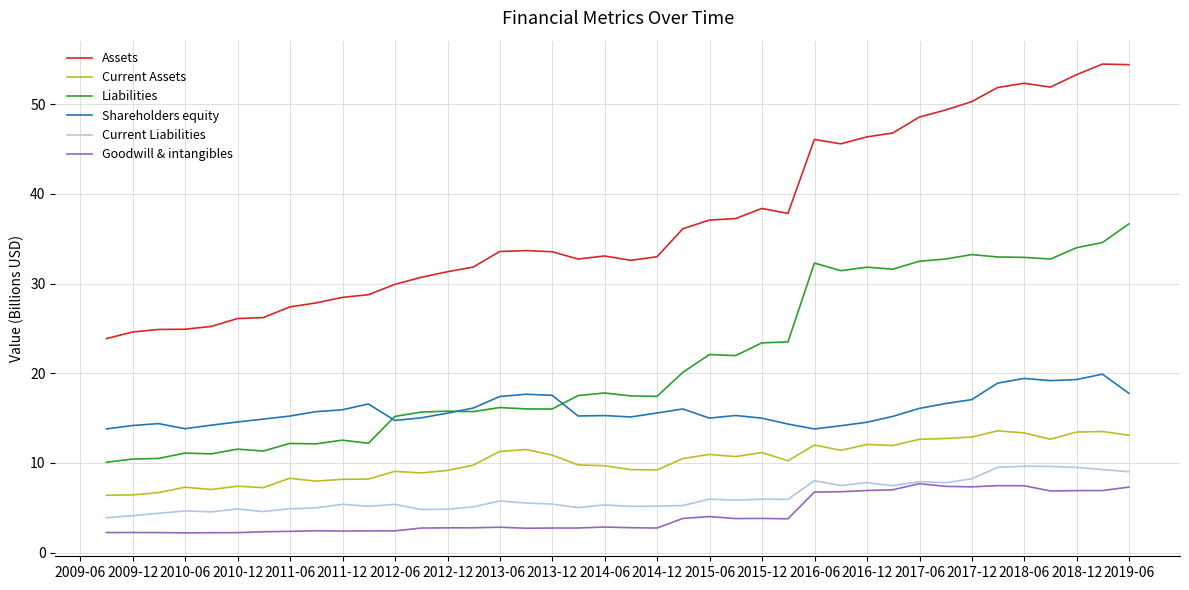

At how many categories does at least one series exceed 49?

8